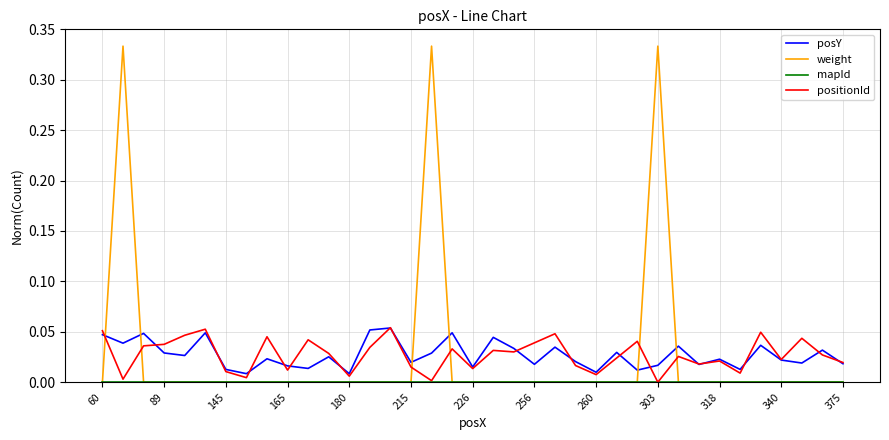

After their last crossing, which series has the higher values: positionId or weight?

positionId